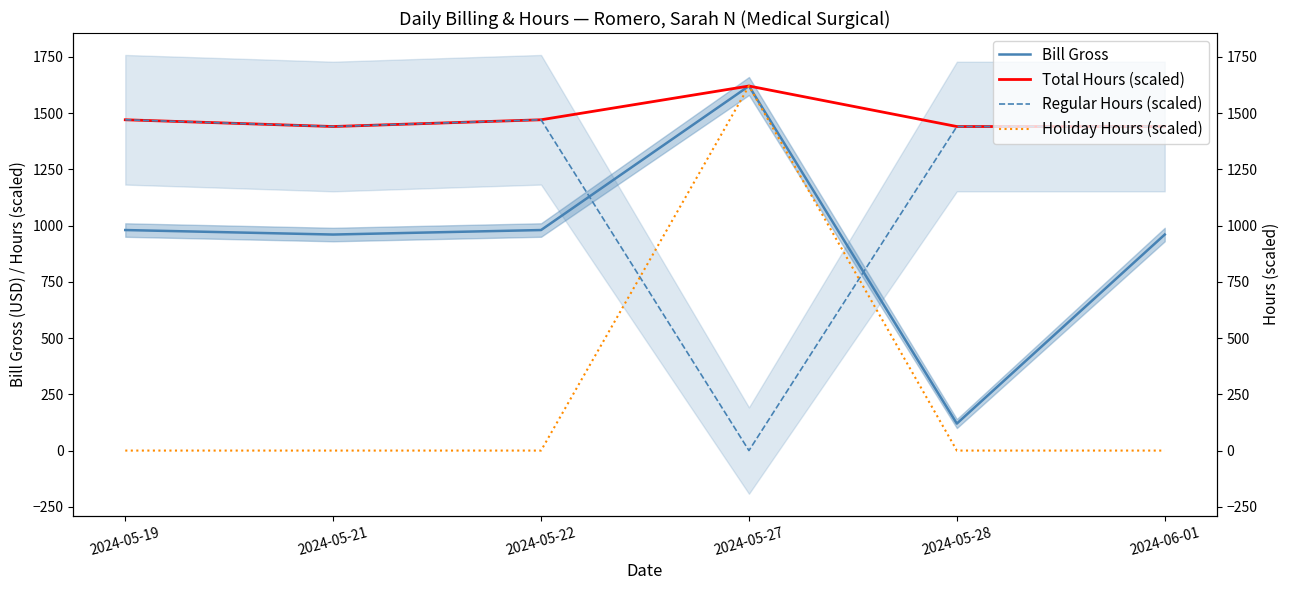

True or false: Holiday Hours (scaled) and Bill Gross intersect in this chart.

False